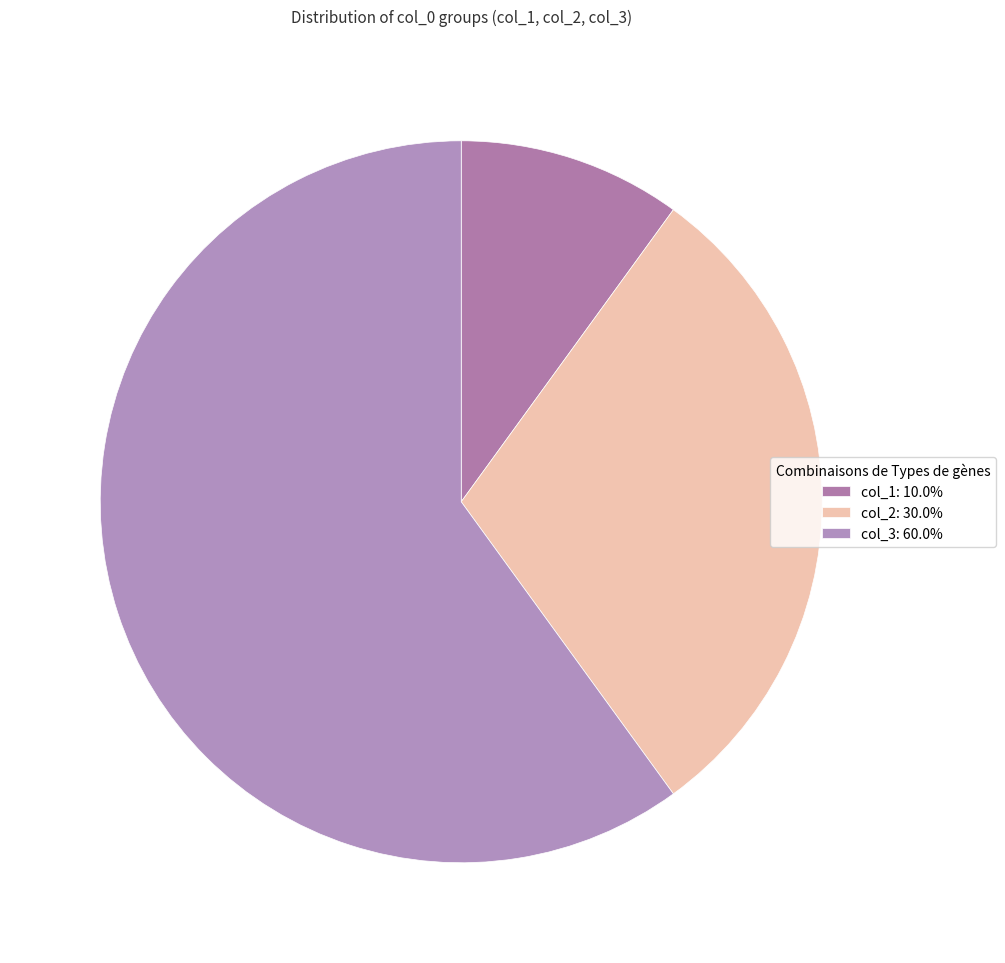

How many segments does this pie chart have?

3